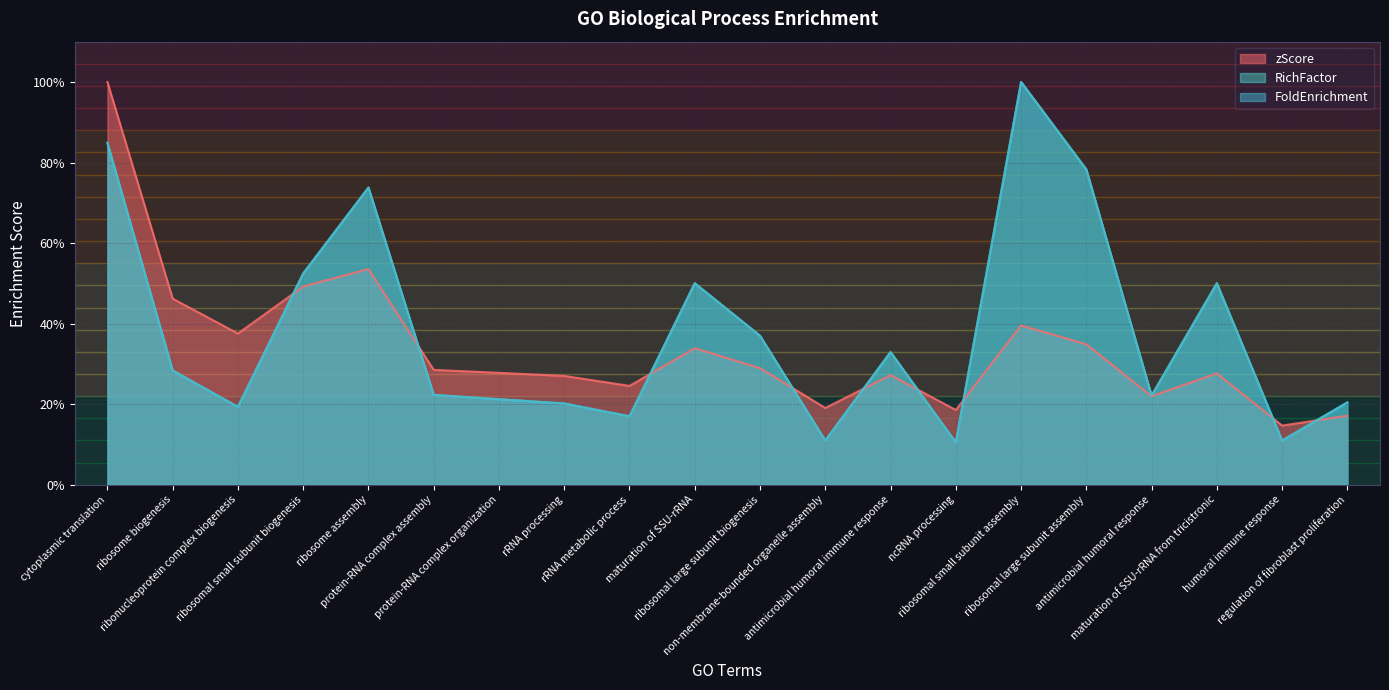

What is the spread (max minus min) of values at ribosome assembly?

20.2